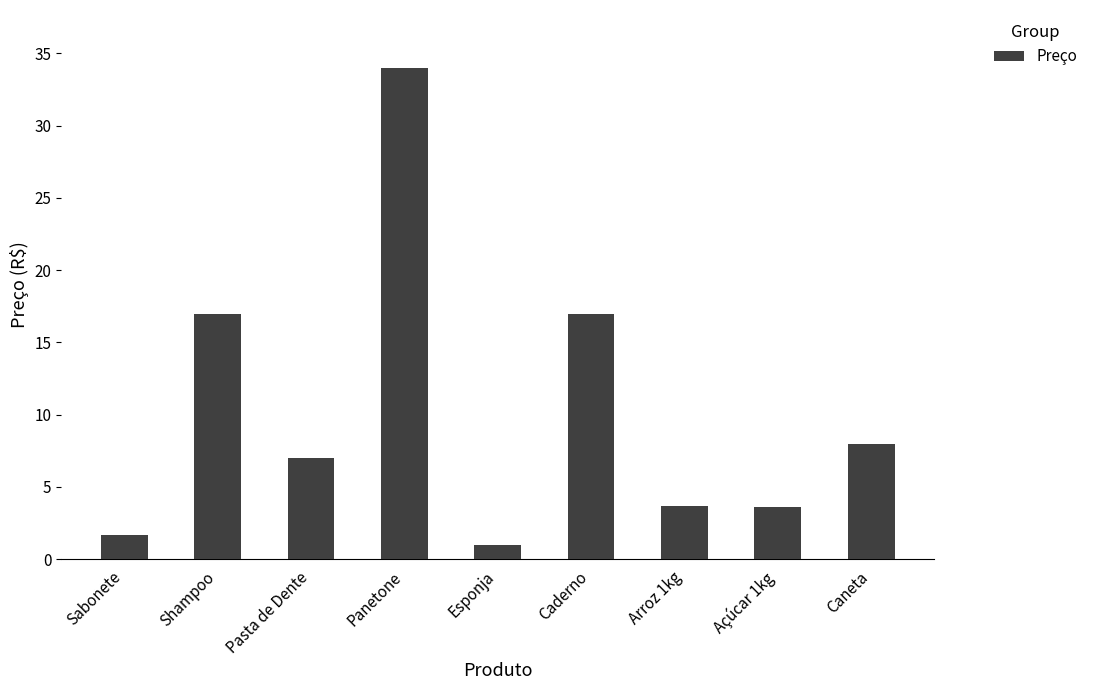

What position from the left is Shampoo?

2